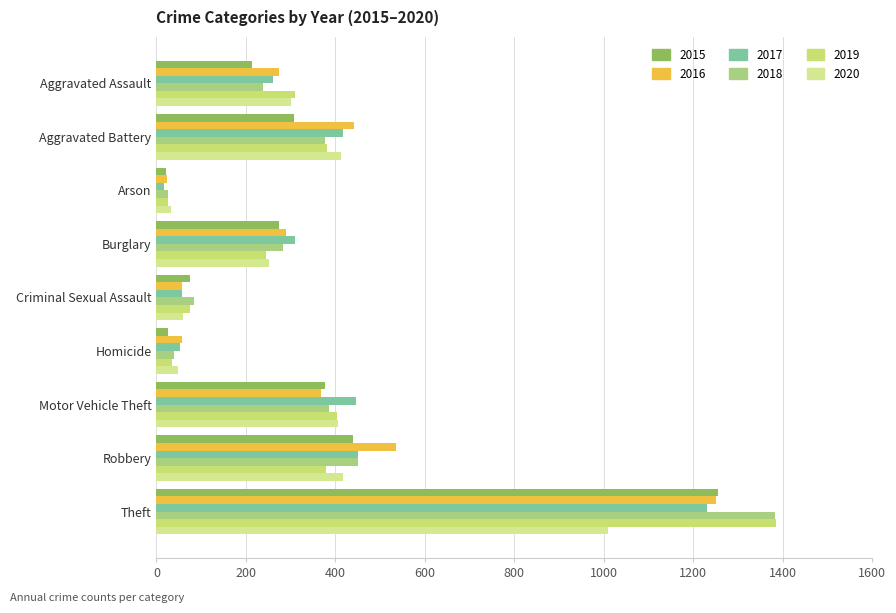

How many categories are shown in the chart?

9